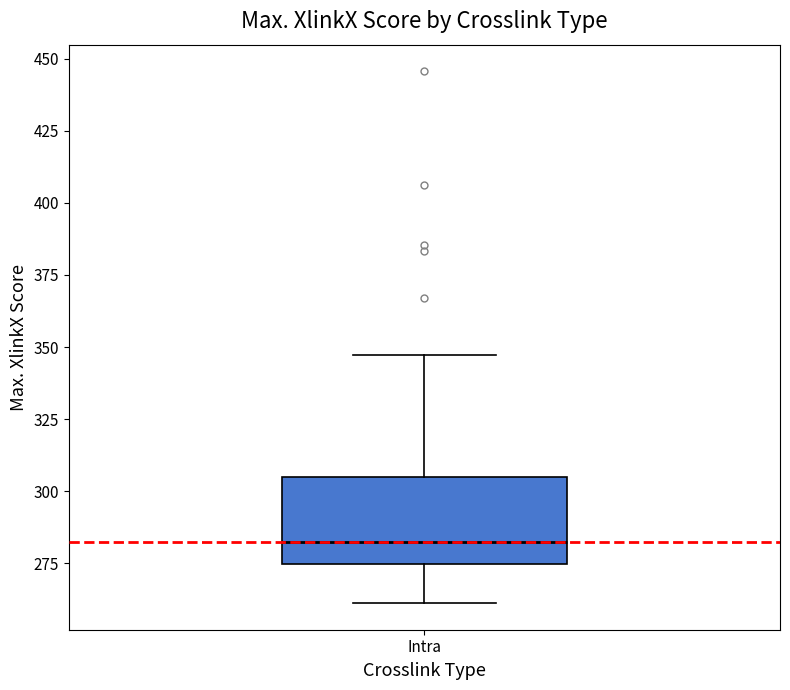

Read this box plot against the y-axis: the position of the median line, the range covered by the box, and the ends of both whiskers. The values are not printed on the chart, so give them approximately, as read against the axis.

median 280, box 275 to 305, whiskers 260 to 345